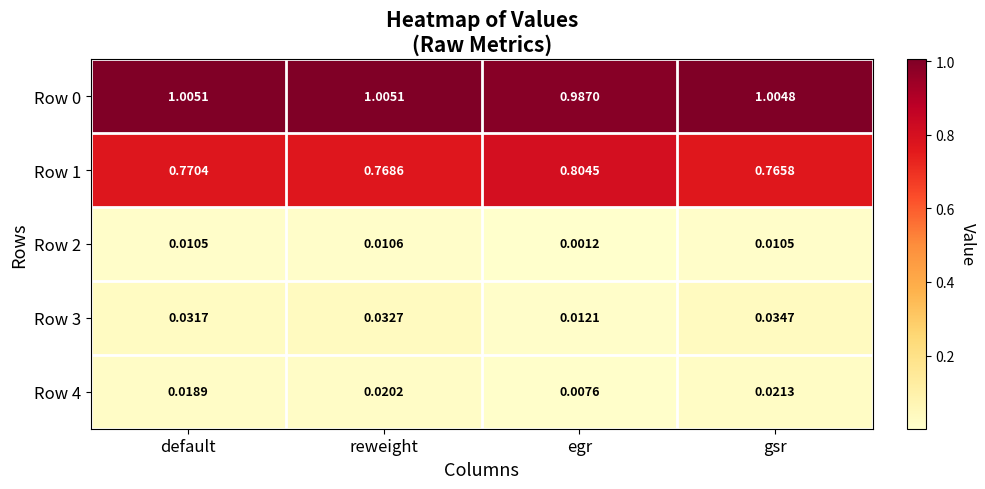

Where is Row 1 nearest to the value 0?

gsr